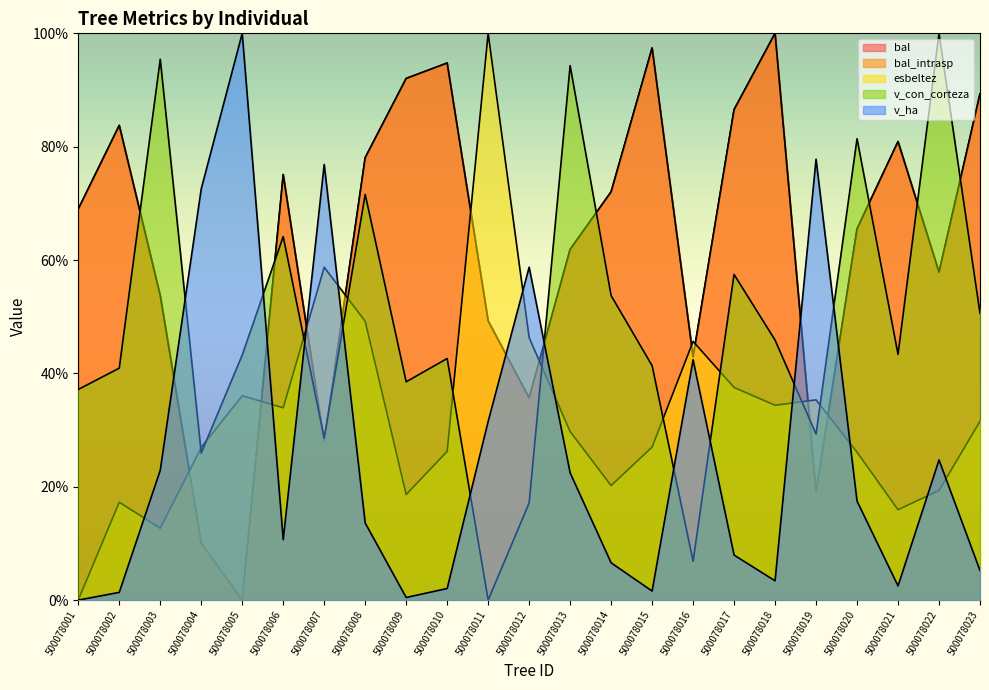

True or false: bal_intrasp and bal cross at least once.

False